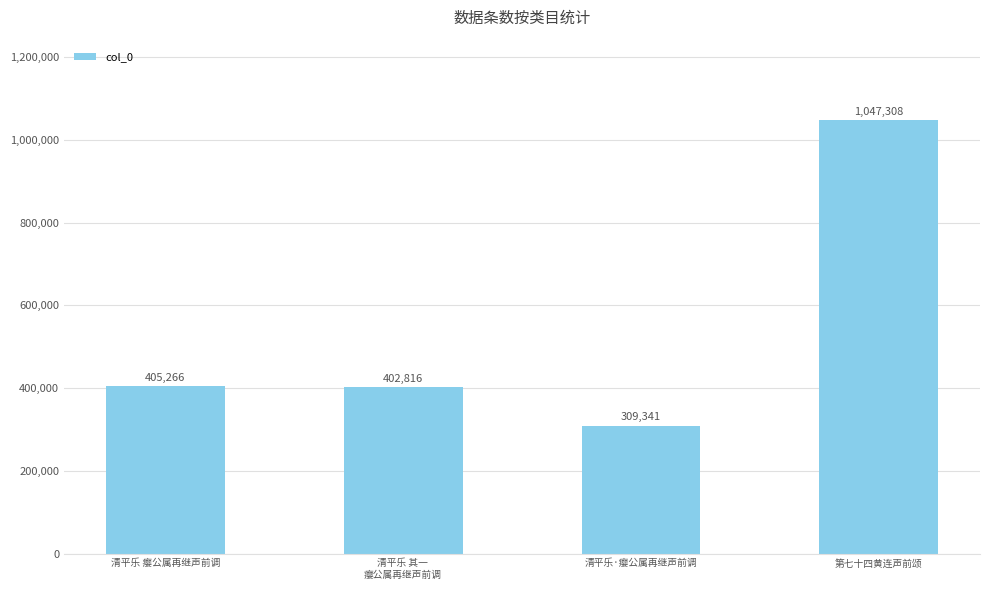

List the labels in order of value, smallest first.

清平乐·瘿公属再继声前调, 清平乐 其一 
瘿公属再继声前调, 清平乐 瘿公属再继声前调, 第七十四黄连声前颂